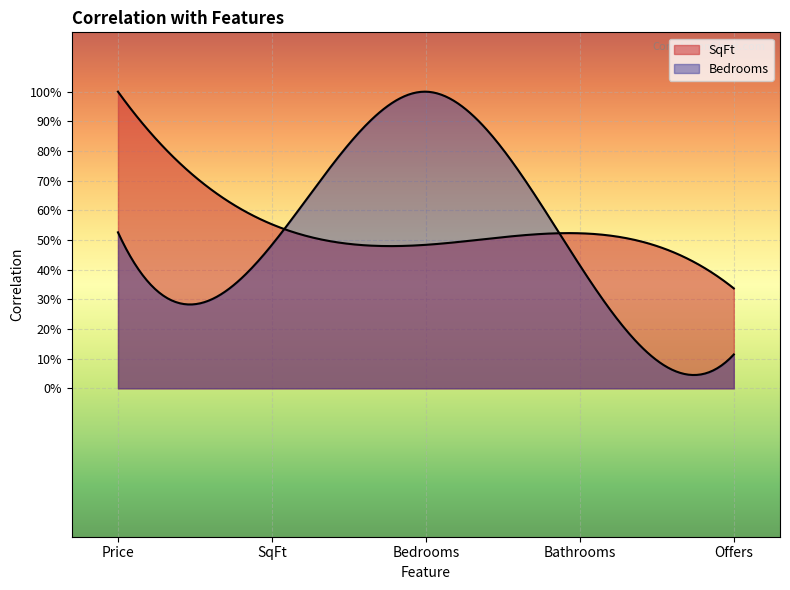

What is the sum of the Bedrooms values at SqFt and Price?

1.0